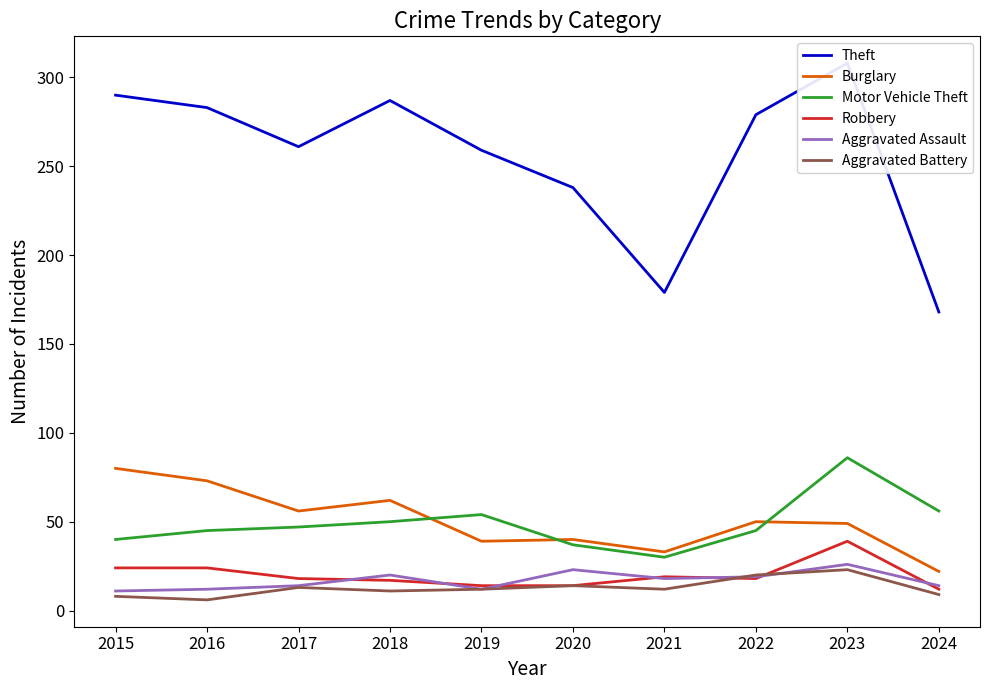

What is the value of the Motor Vehicle Theft point at the 5th from the left?

54